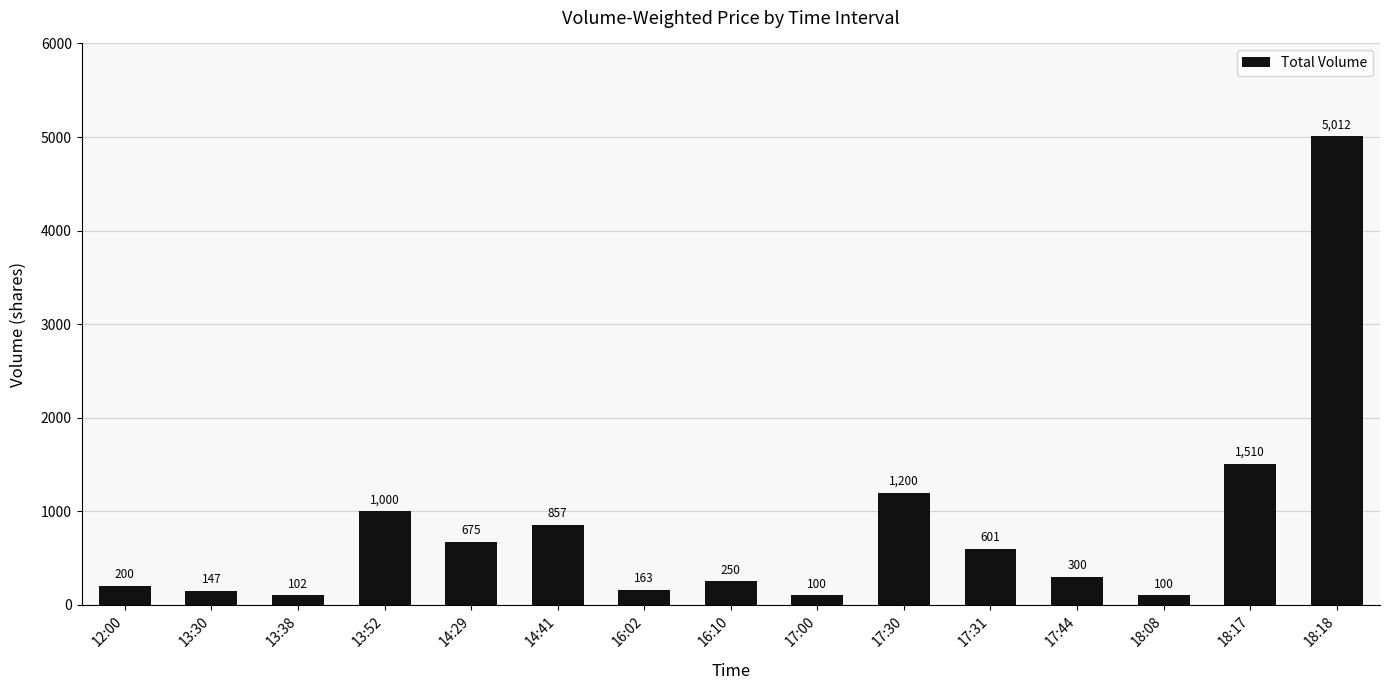

What is the sum of the values at 17:31 and 13:30?

748